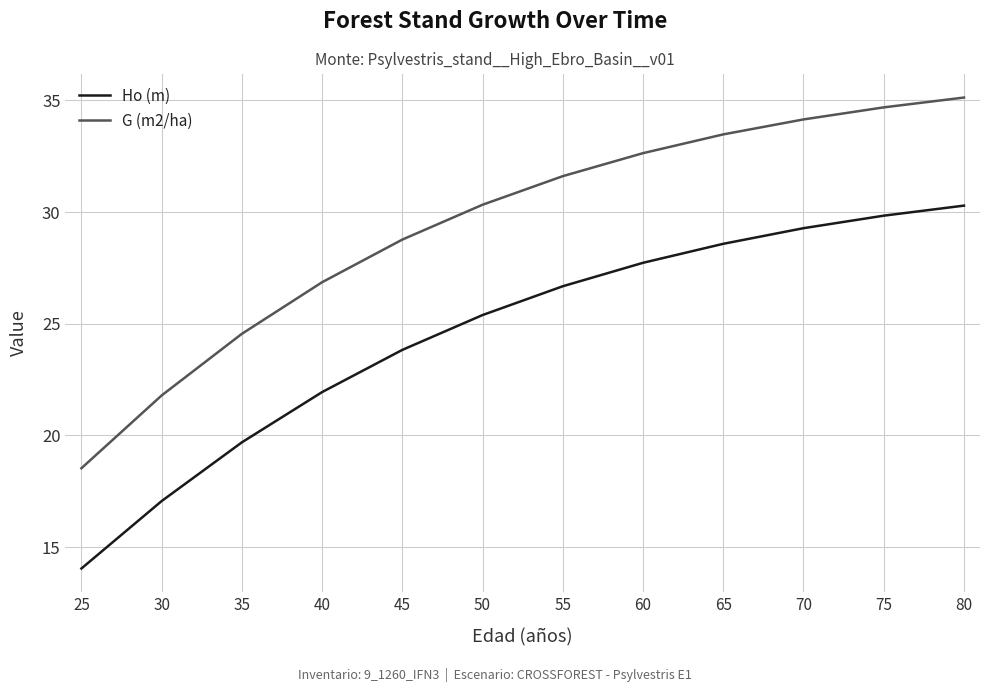

The value of G (m2/ha) at 70 is 34.1. True or false?

True